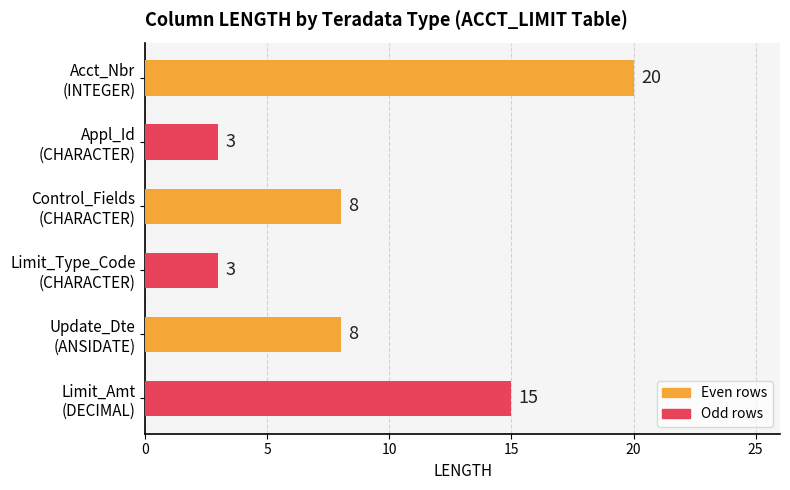

How many values are between 3 and 15?

5